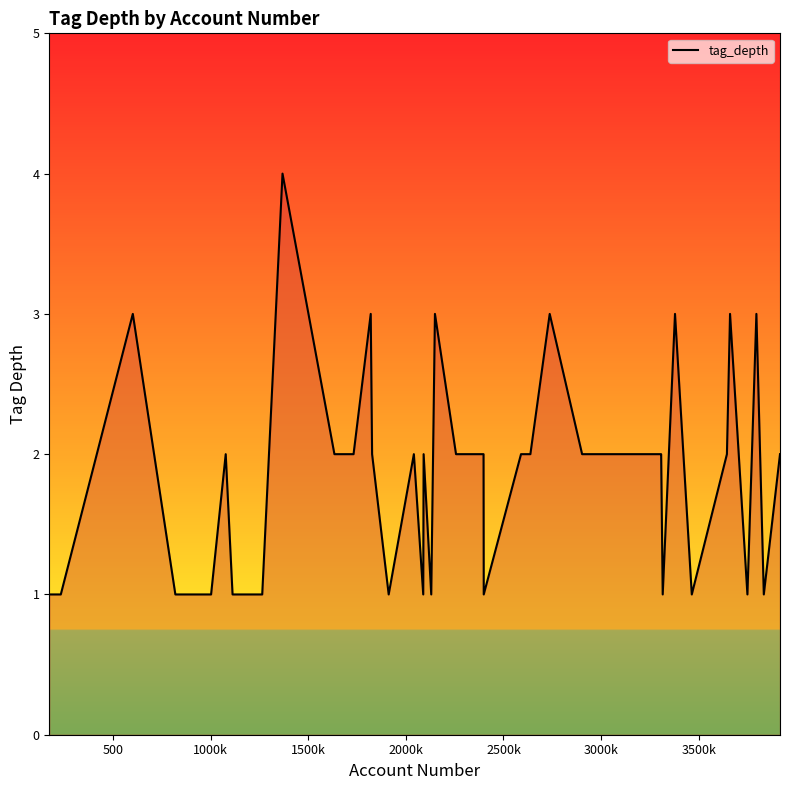

What is the difference between the maximum and minimum values?

3